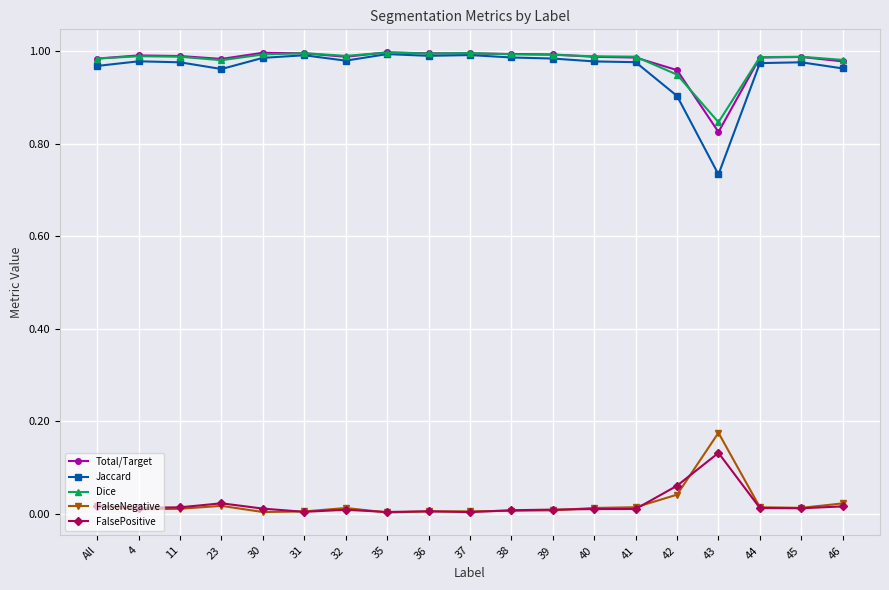

The value of Jaccard at 32 is 0.6. True or false?

False